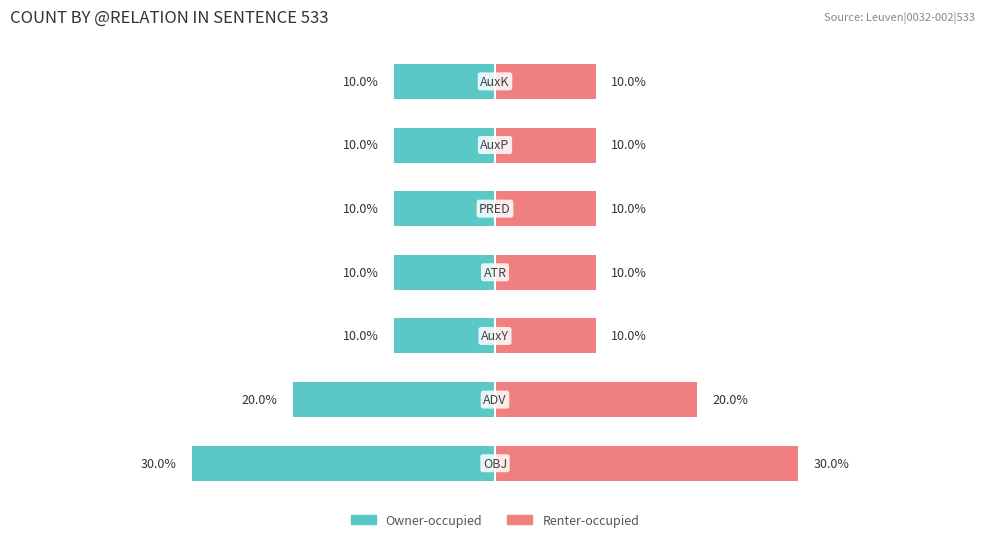

What is the value of the Owner-occupied bar at the 2nd from the left?

-20